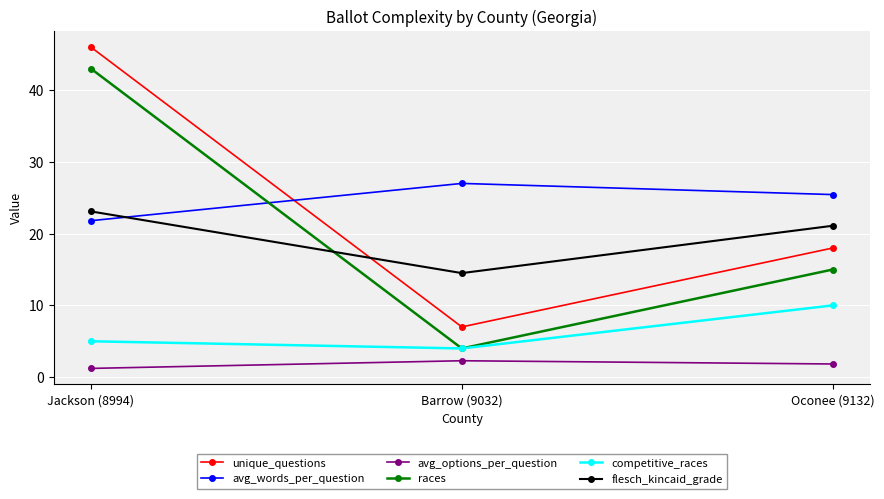

The value of flesch_kincaid_grade at Barrow (9032) is 14.5. True or false?

True